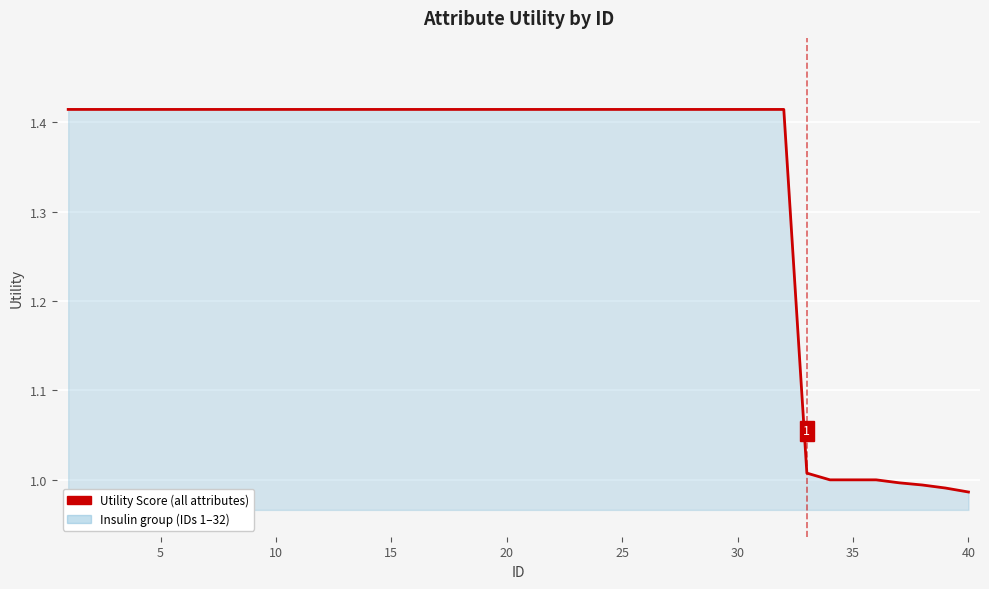

What is the difference between the maximum and minimum values?

0.4